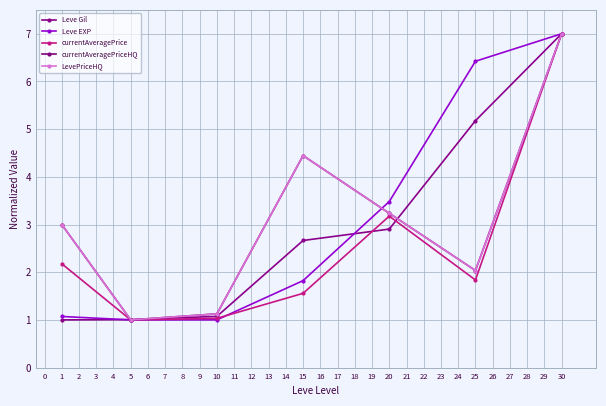

Does the chart have visible grid lines?

Yes